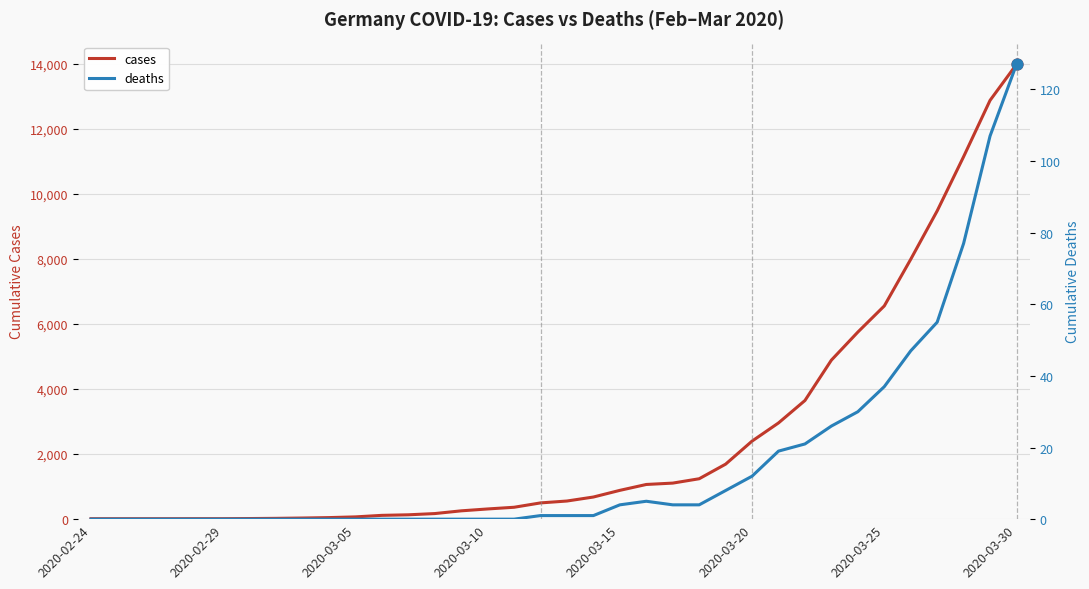

What are all the series names shown in the legend?

cases, deaths